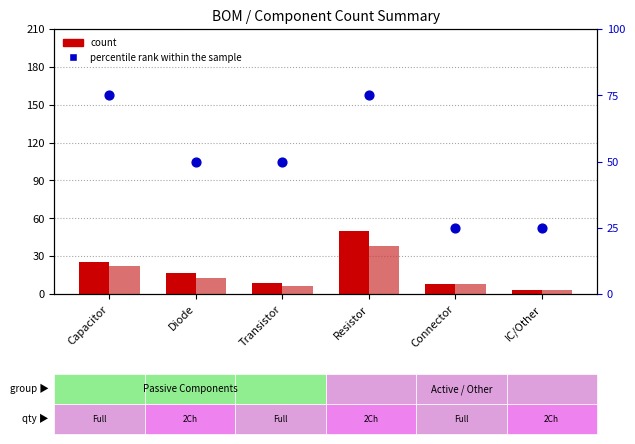

Which series has the widest spread of Y values?

percentile rank within the sample